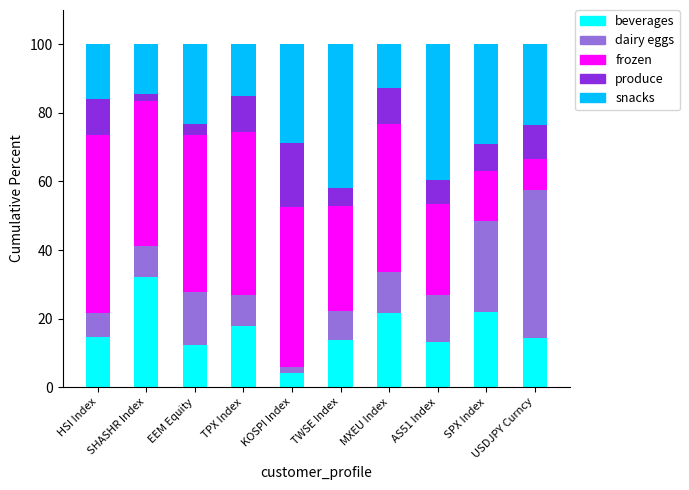

What is the total value across all series at EEM Equity?

100.0